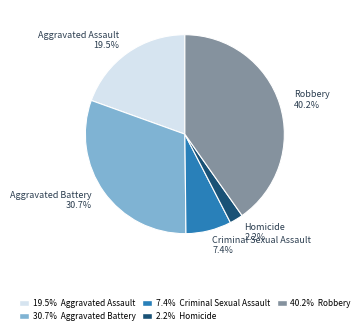

To the nearest percent, what is the difference between the largest and smallest slice percentages?

38%